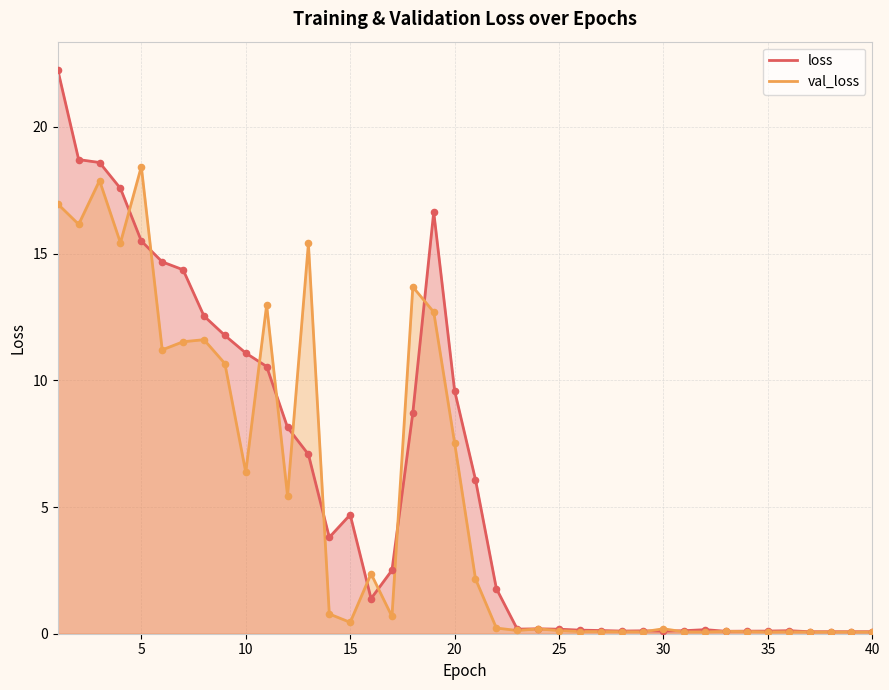

At how many categories does at least one series exceed 2?

21